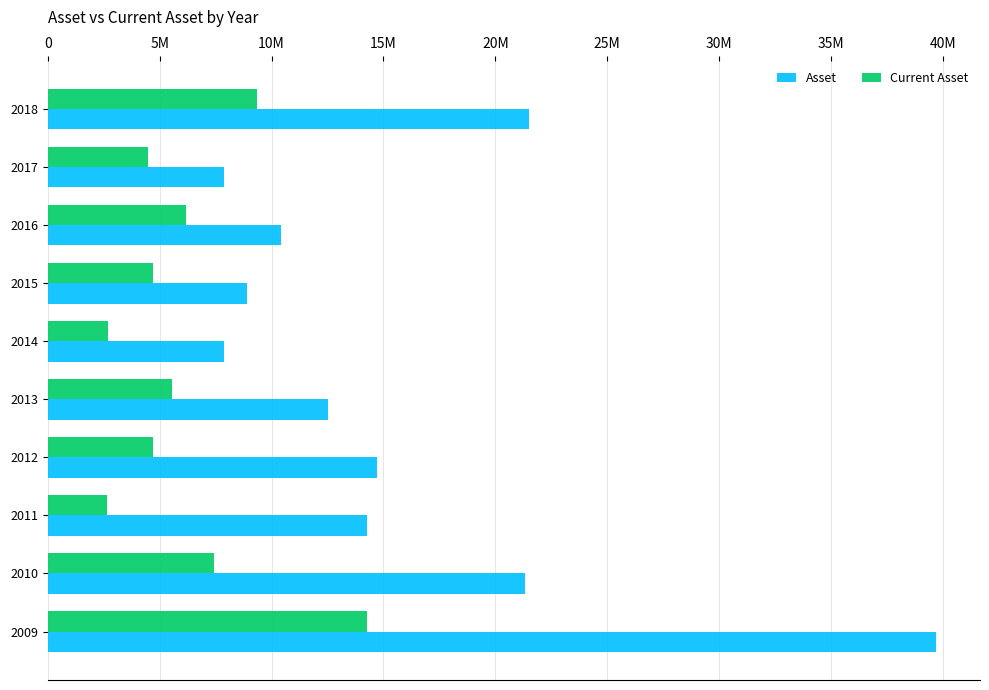

What is the maximum value for Current Asset?

14245329